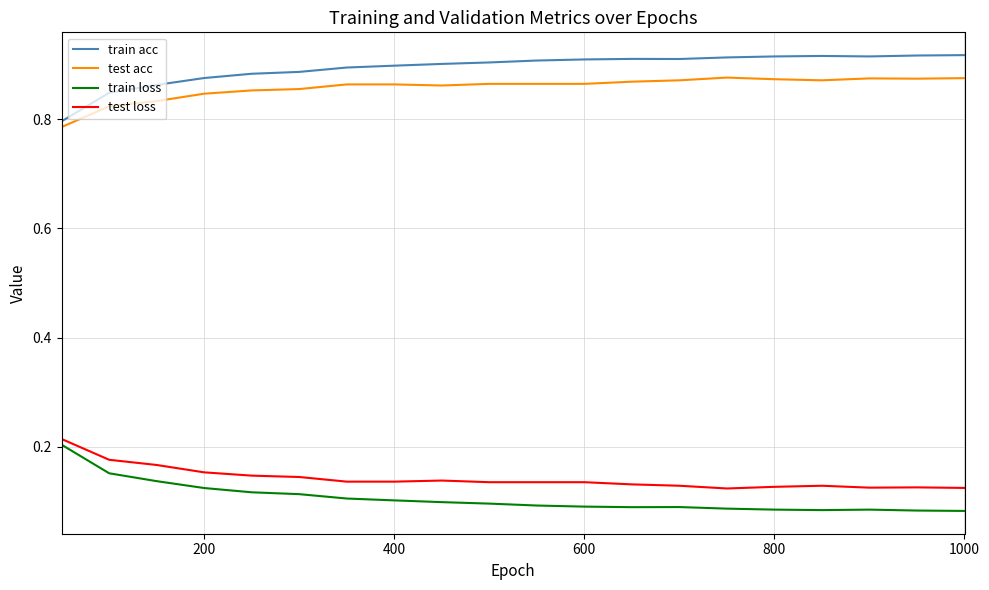

True or false: test acc and test loss intersect in this chart.

False